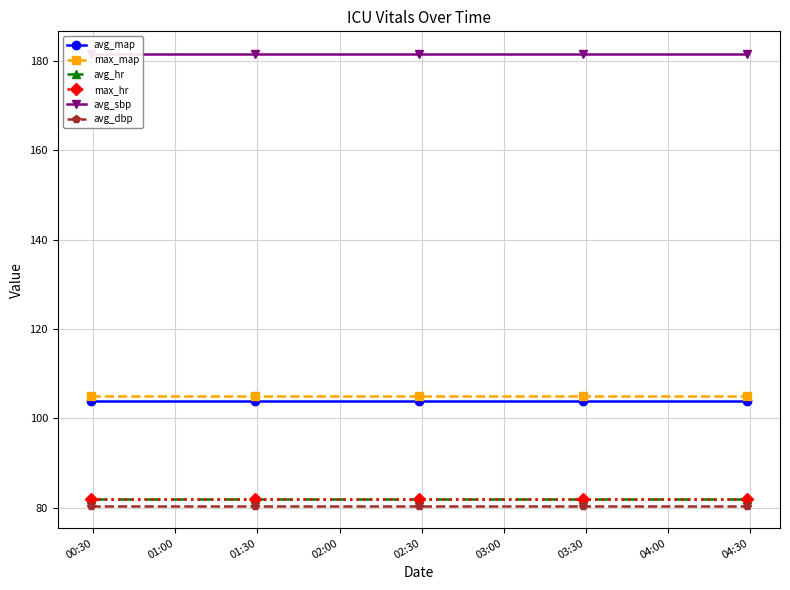

Rank the series at 00:30 from highest to lowest value.

avg_sbp, max_map, avg_map, avg_hr, max_hr, avg_dbp